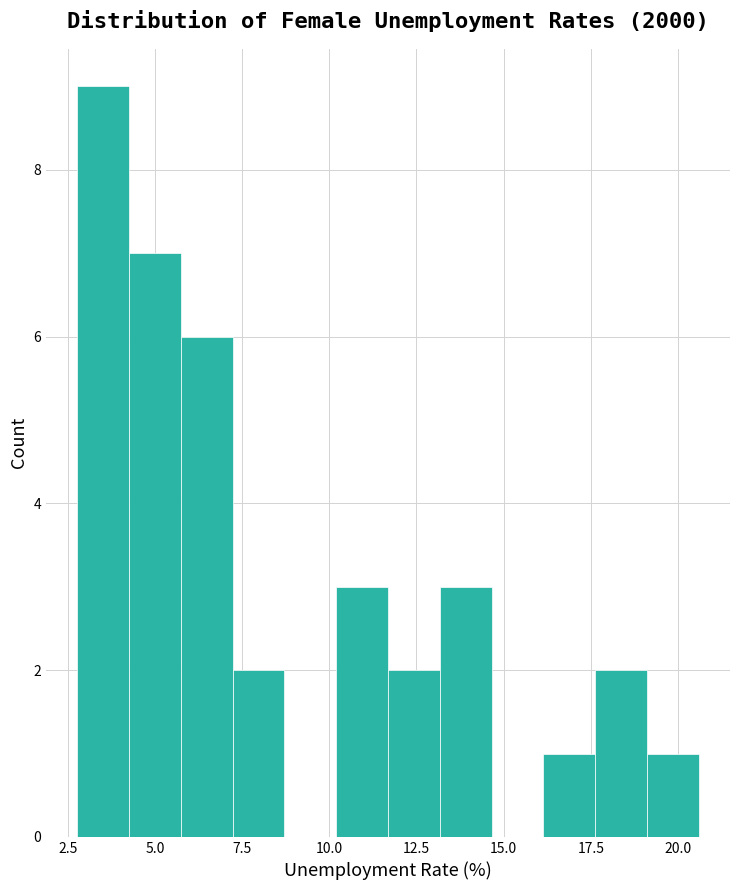

Read against the x-axis, roughly where is the centre of the tallest bar?

3.5